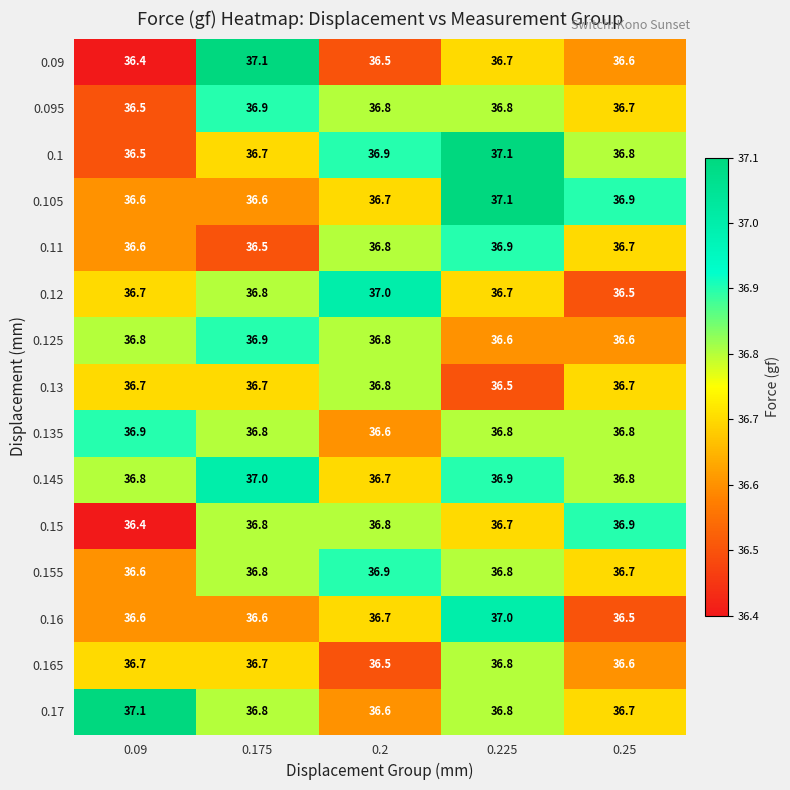

What is the highest value of the 0.135 series?

36.9